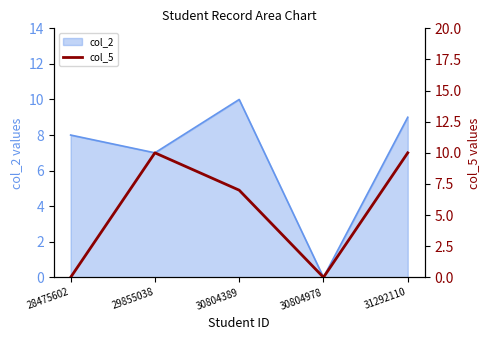

Is it true that col_2 equals 8 at 28475602?

True